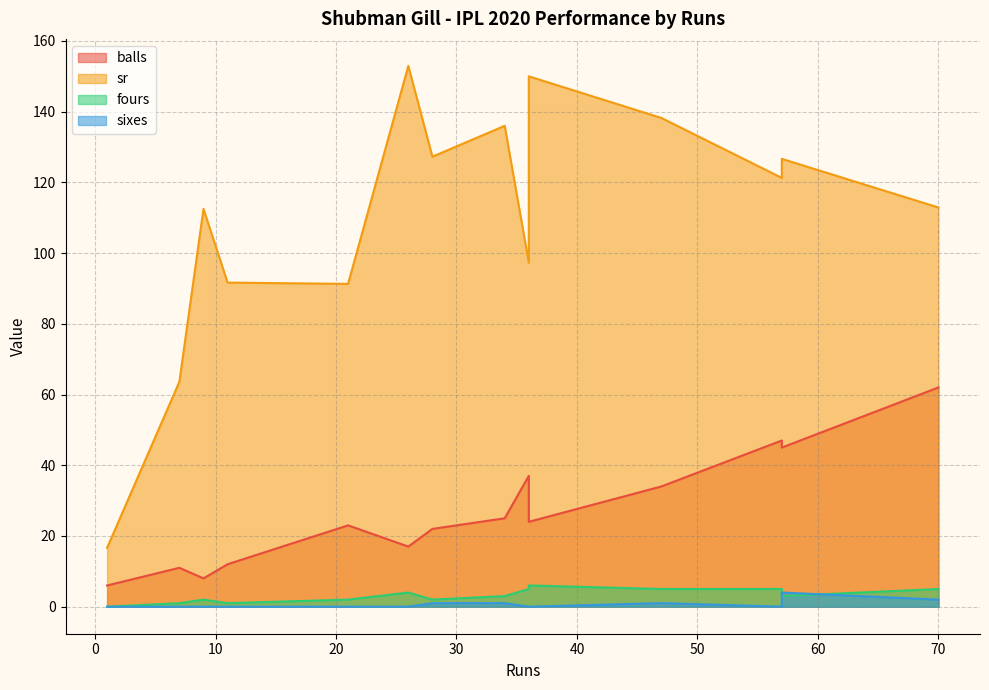

List the labels in order of sixes value, largest first.

57, 70, 34, 28, 47, 57, 26, 21, 36, 11, 9, 1, 7, 36